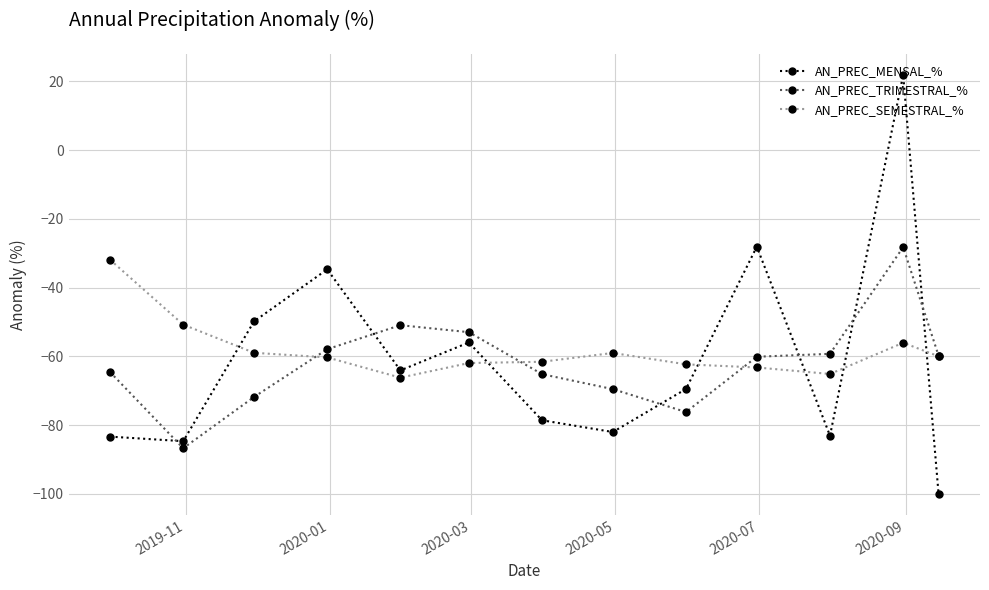

What are all the series names shown in the legend?

AN_PREC_MENSAL_%, AN_PREC_TRIMESTRAL_%, AN_PREC_SEMESTRAL_%